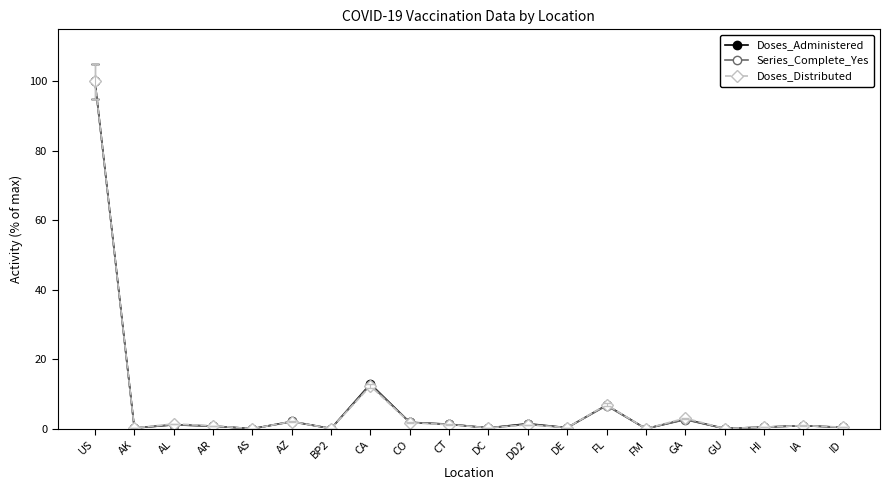

At which category is the sum across all series the highest?

US